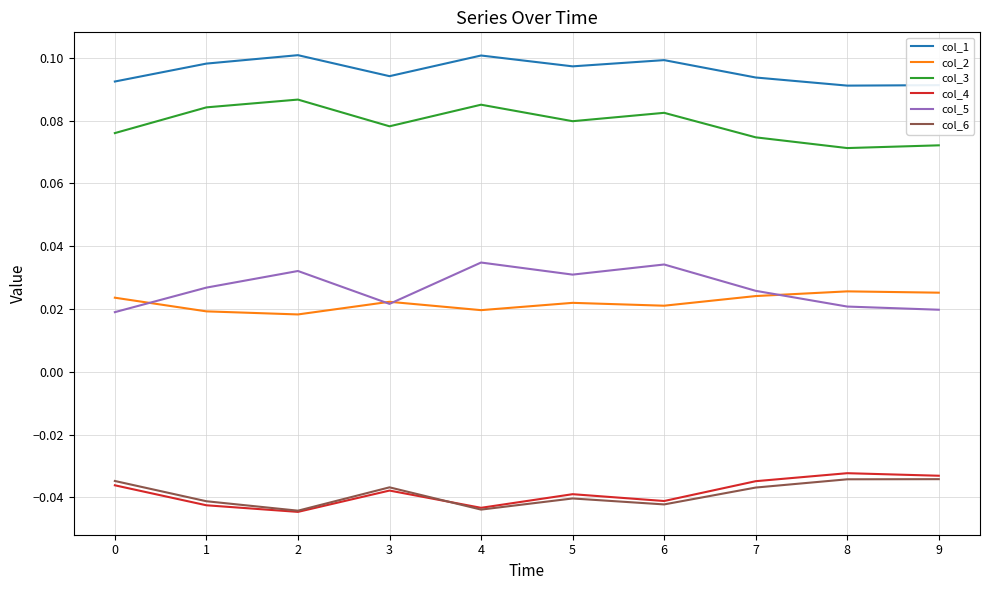

True or false: col_6 has a value of -0.1 at 8.

False